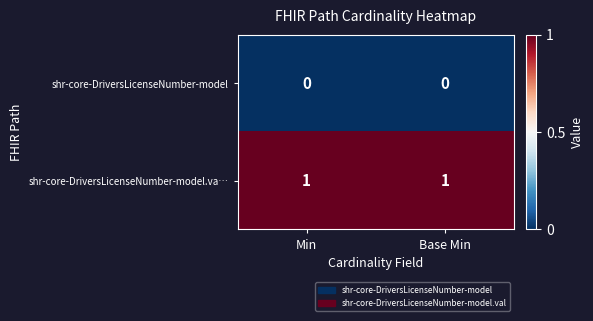

List the series in order of their overall mean, lowest first.

shr-core-DriversLicenseNumber-model, shr-core-DriversLicenseNumber-model.va…